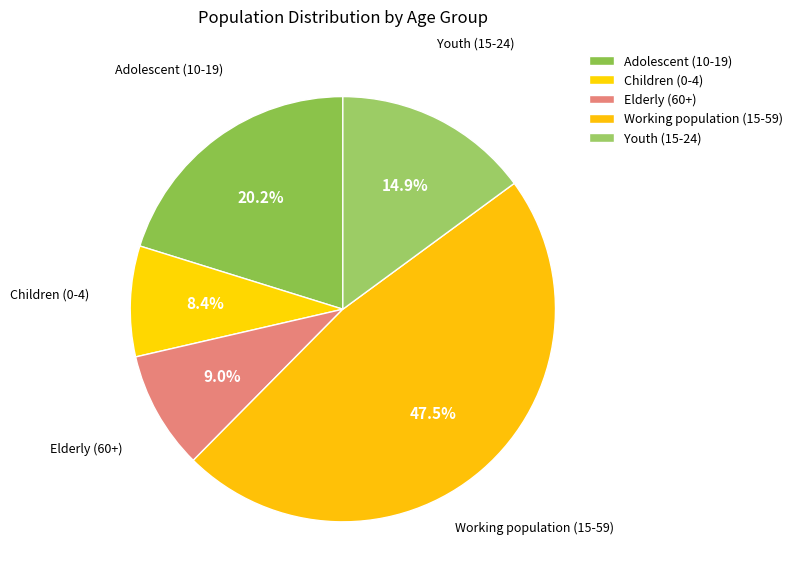

To the nearest percent, what is the average slice percentage?

20%